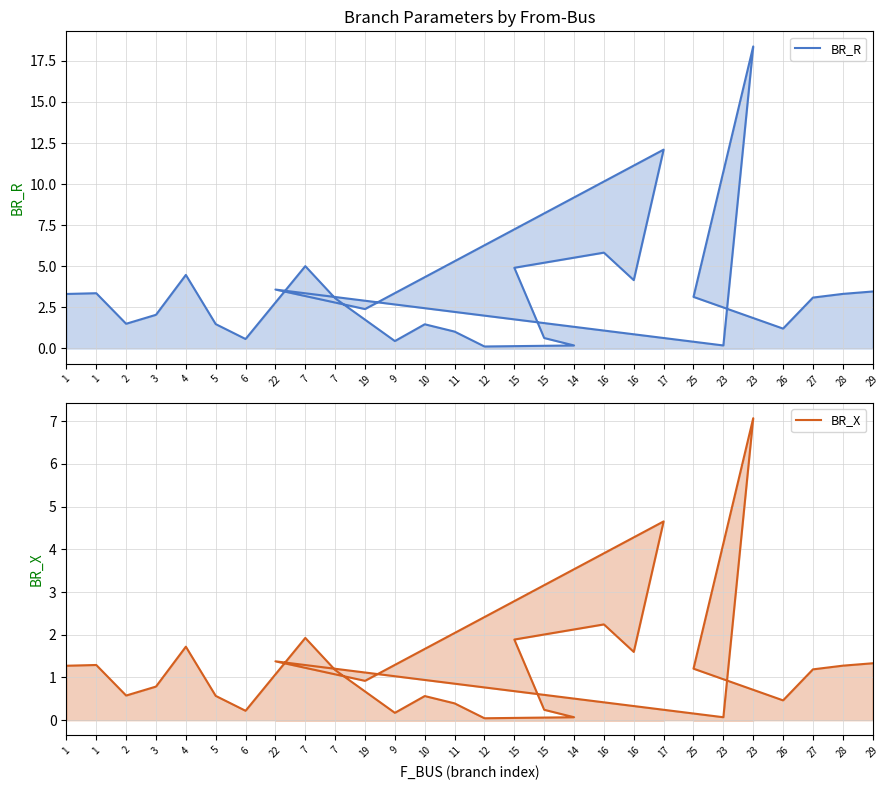

Reading right to left, extract all data points from this chart.

BR_R: 29=3.5	28=3.3	27=3.1	26=1.2	25=3.1	23=18.4	23=0.2	22=3.6	19=2.4	17=12.1	16=4.2	16=5.8	15=4.9	15=0.6	14=0.2	12=0.1	11=1.0	10=1.5	9=0.4	7=3.1	7=5.0	6=0.6	5=1.5	4=4.5	3=2.0	2=1.5	1=3.4	1=3.3
BR_X: 29=1.3	28=1.3	27=1.2	26=0.5	25=1.2	23=7.1	23=0.1	22=1.4	19=0.9	17=4.7	16=1.6	16=2.2	15=1.9	15=0.2	14=0.1	12=0.0	11=0.4	10=0.6	9=0.2	7=1.2	7=1.9	6=0.2	5=0.6	4=1.7	3=0.8	2=0.6	1=1.3	1=1.3